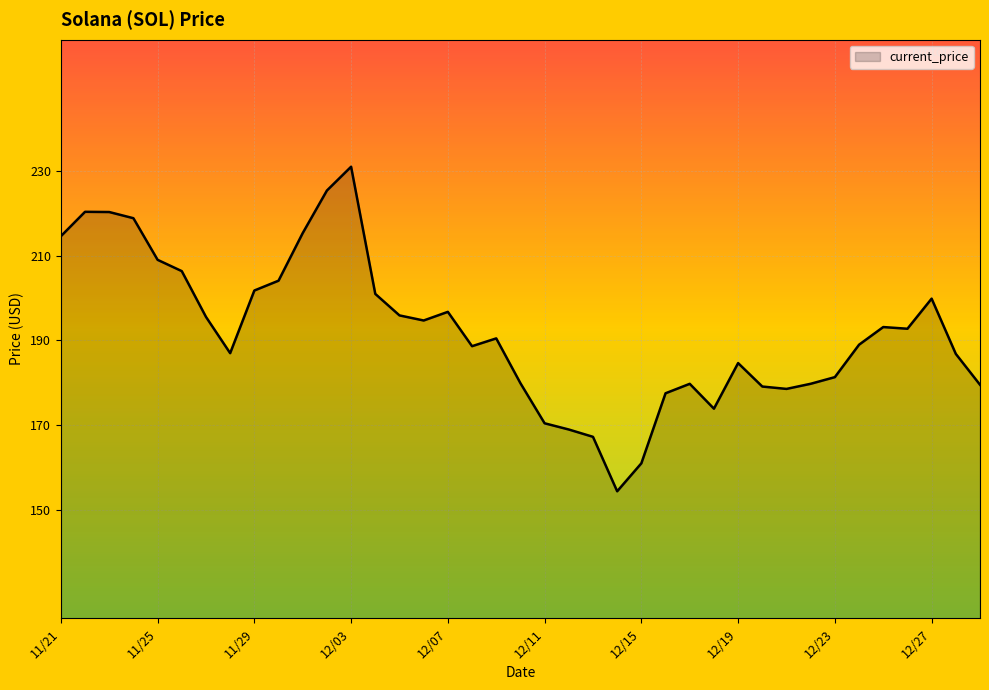

What is the maximum value shown in the chart?

231.0